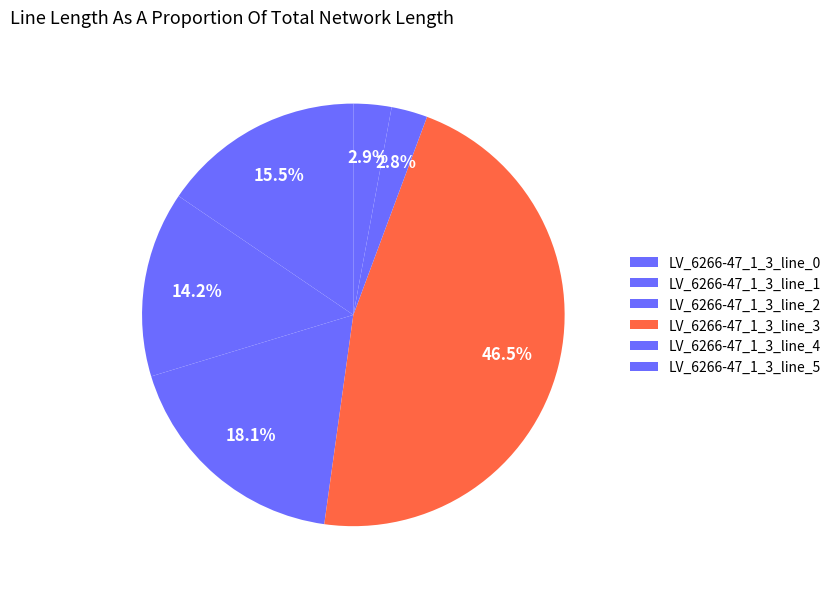

How many slices are in this pie chart?

6